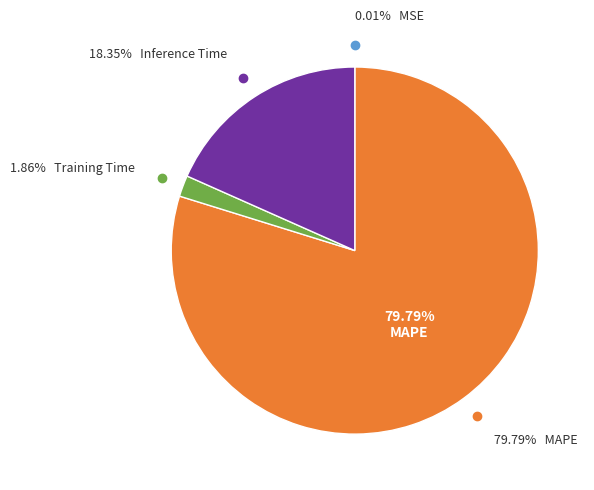

To the nearest percent, what percentage of the pie is Training Time?

2%